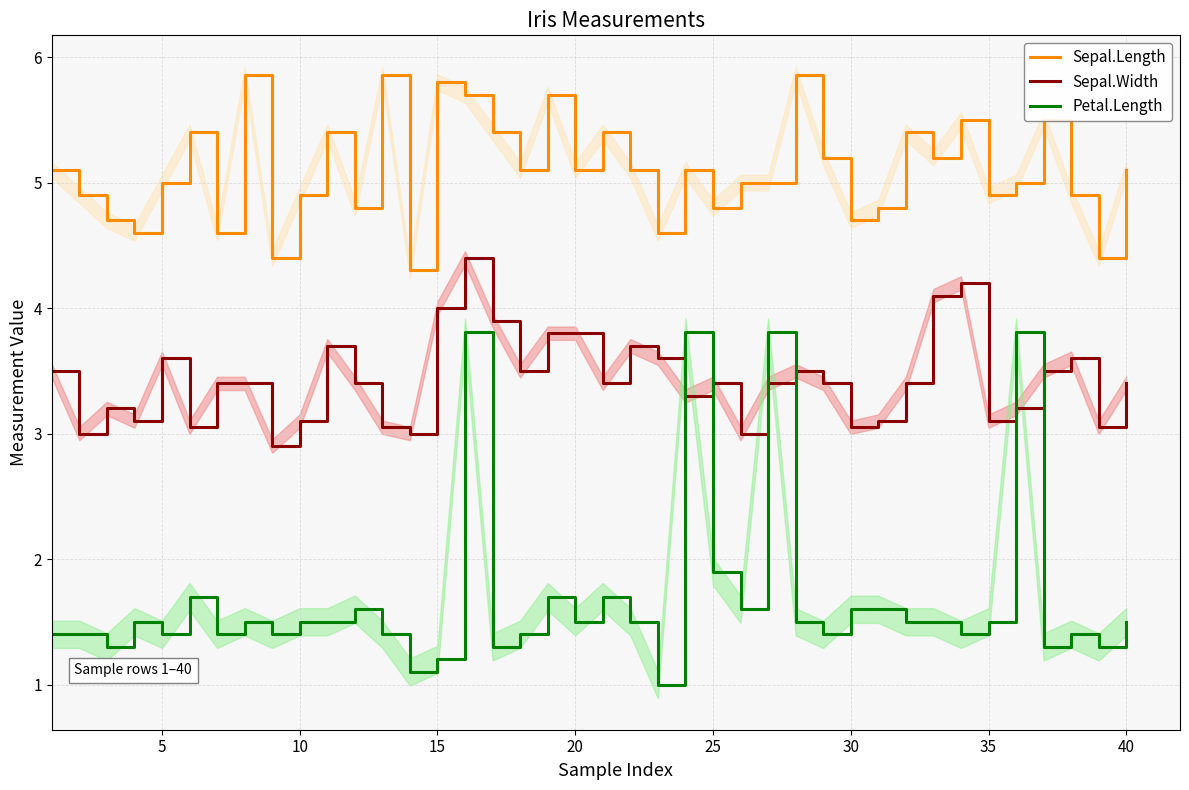

True or false: Petal.Length and Sepal.Width intersect in this chart.

True